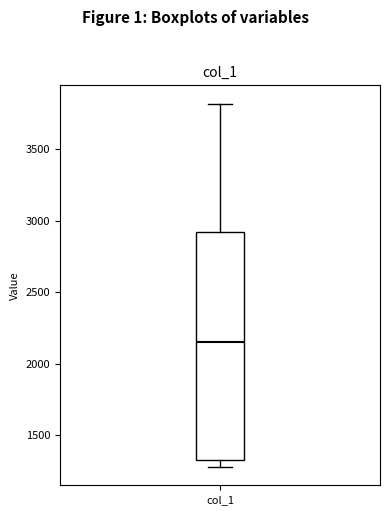

Transcribe this box plot: give where the median line is, the range the box spans, and where the two whiskers end, as read against the y-axis. The values are not printed on the chart, so give them approximately, as read against the axis.

median 2150, box 1350 to 2900, whiskers 1300 to 3800